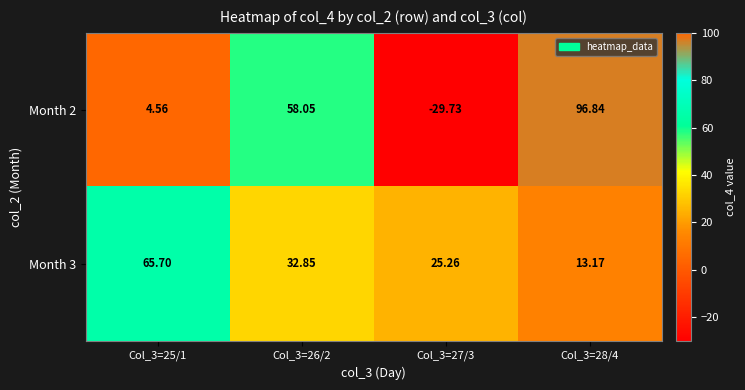

Is the value of Month 2 at Col_3=26/2 greater than the value of Month 3 at Col_3=25/1?

No